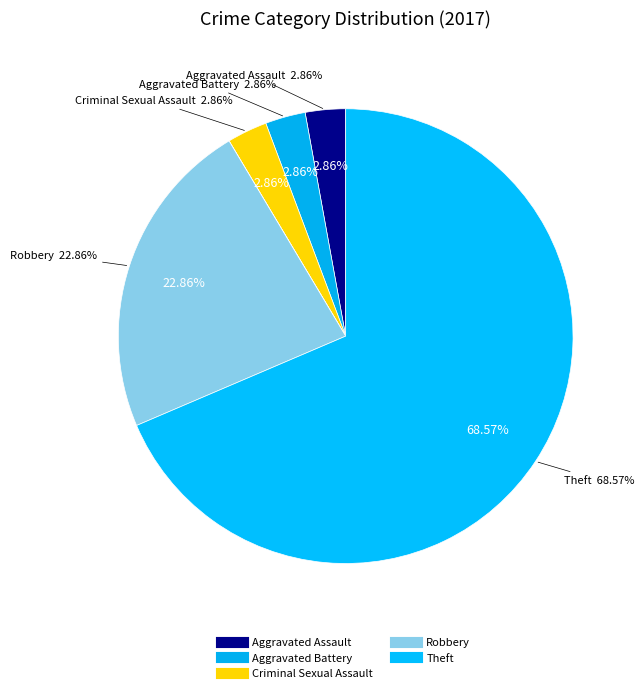

What is the change in value from Aggravated Battery to Theft?

+23